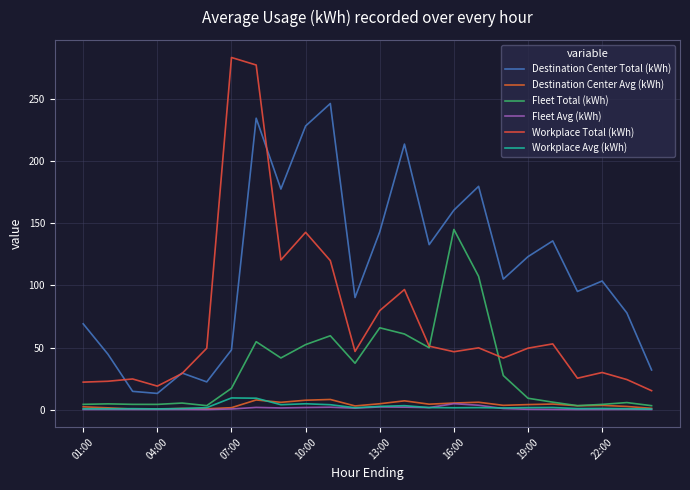

Does the chart have visible grid lines?

Yes